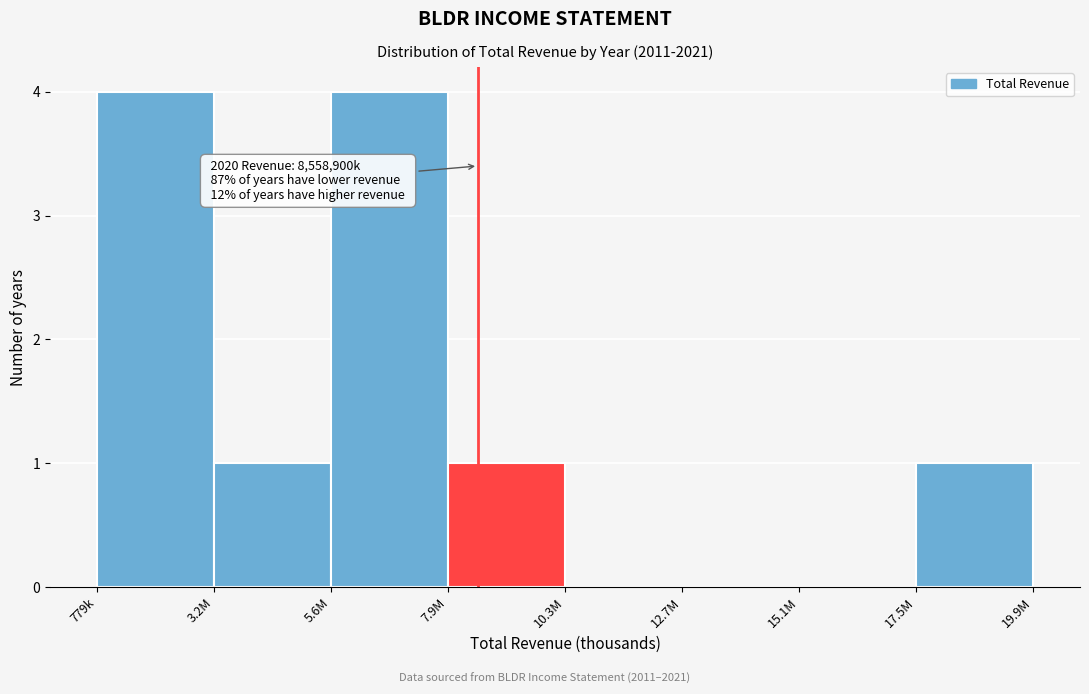

Reading left to right, extract all data points from this chart.

779k=4	3.2M=1	5.6M=4	7.9M=1	10.3M=0	12.7M=0	15.1M=0	17.5M=1